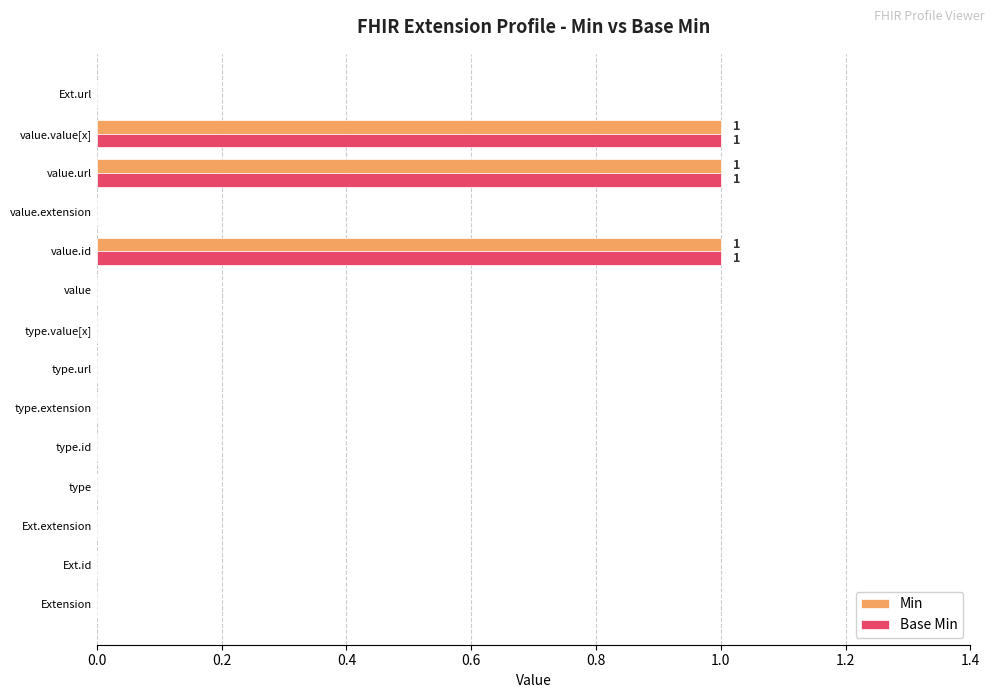

Is the value of Base Min at value.extension greater than the value of Min at value.value[x]?

No